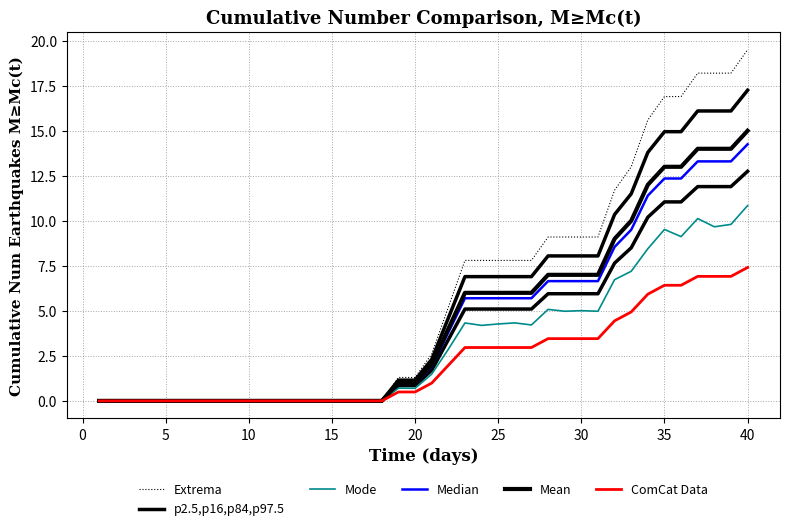

How many distinct data groups are displayed?

6